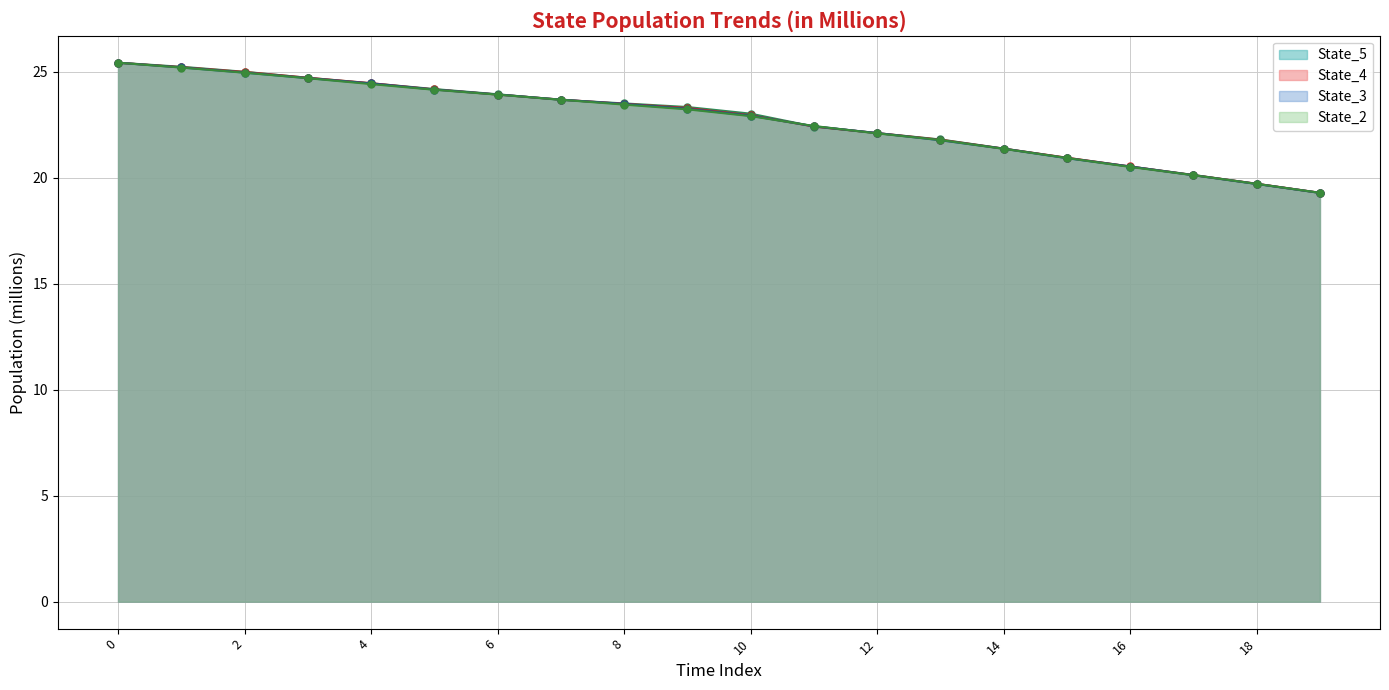

How many values in the State_2 series exceed 23?

10